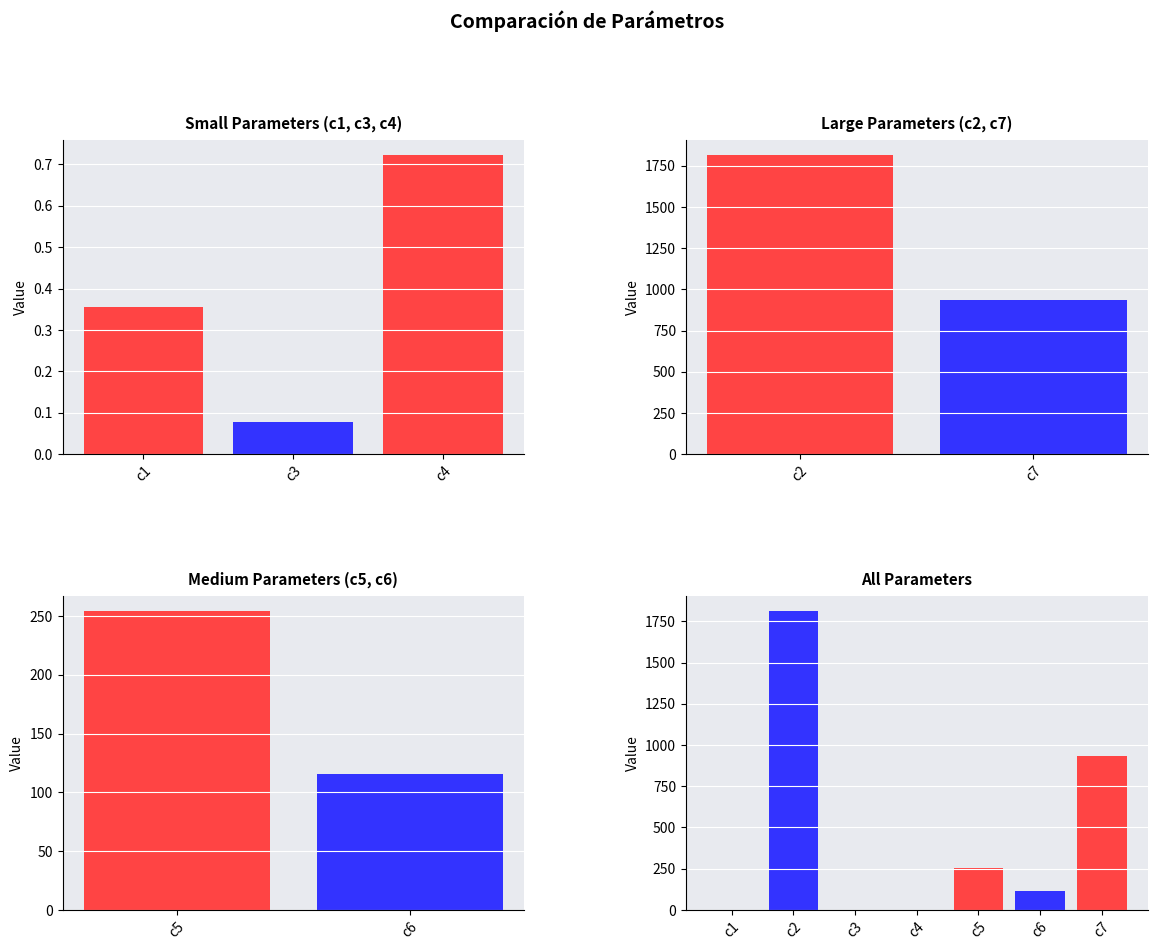

What is the value of the 7th bar from the left?

936.2